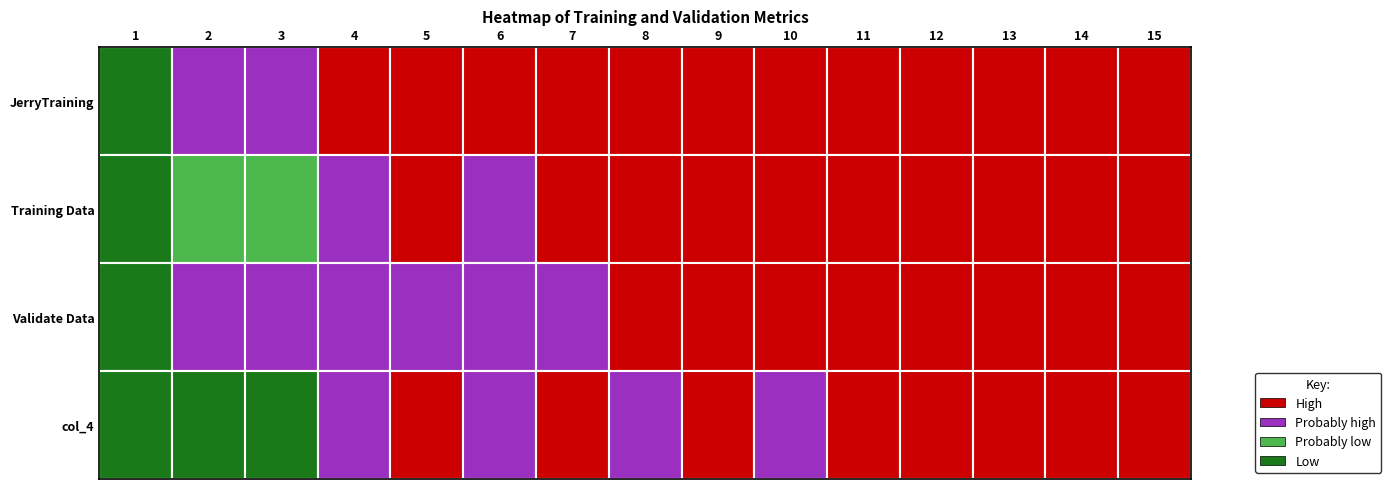

List the series in order of their peak value, lowest first.

col_4, Validate Data, JerryTraining, Training Data